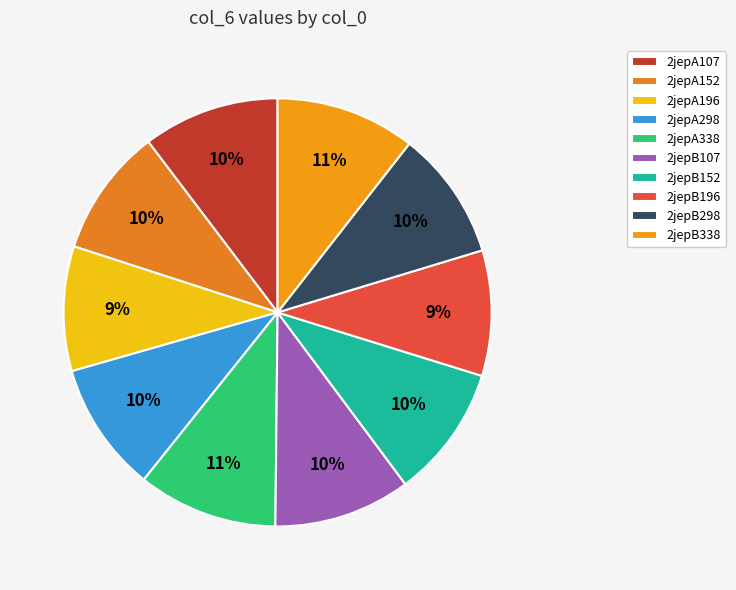

To the nearest percent, what portion does 2jepA196 represent?

9%